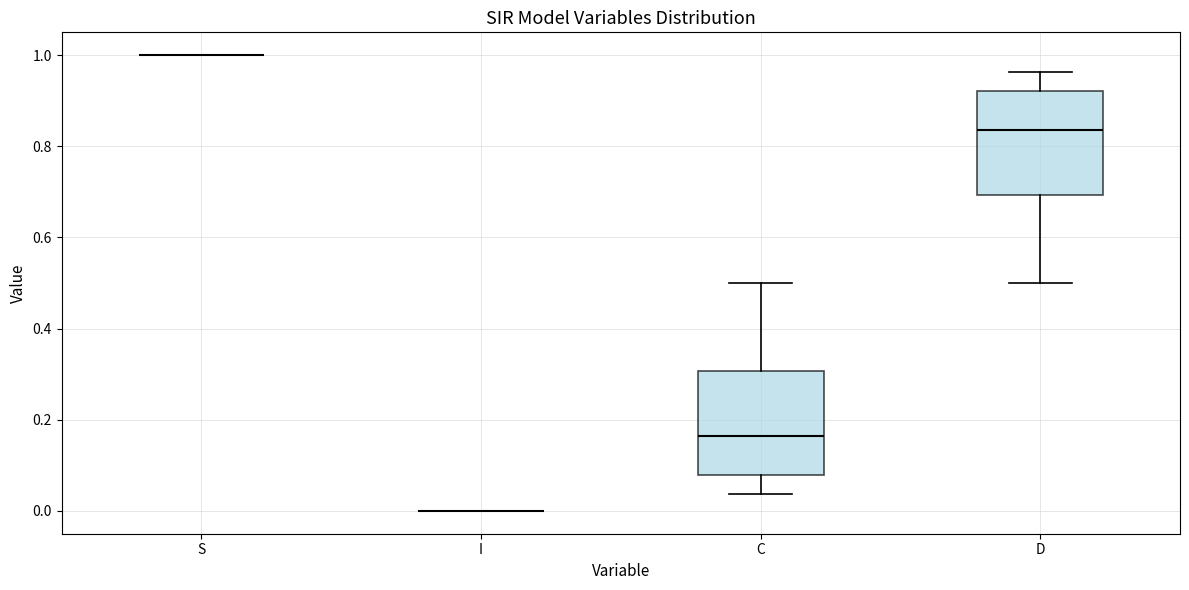

Reading left to right, read every box against the y-axis: the position of its median line, the range the box covers, and the ends of its whiskers. The values are not printed on the chart, so give them approximately, as read against the axis.

S: box collapsed to a line at 1.00, whiskers 1.00 to 1.00
I: box collapsed to a line at 0.00, whiskers 0.00 to 0.00
C: median 0.16, box 0.08 to 0.30, whiskers 0.04 to 0.50
D: median 0.84, box 0.70 to 0.92, whiskers 0.50 to 0.96